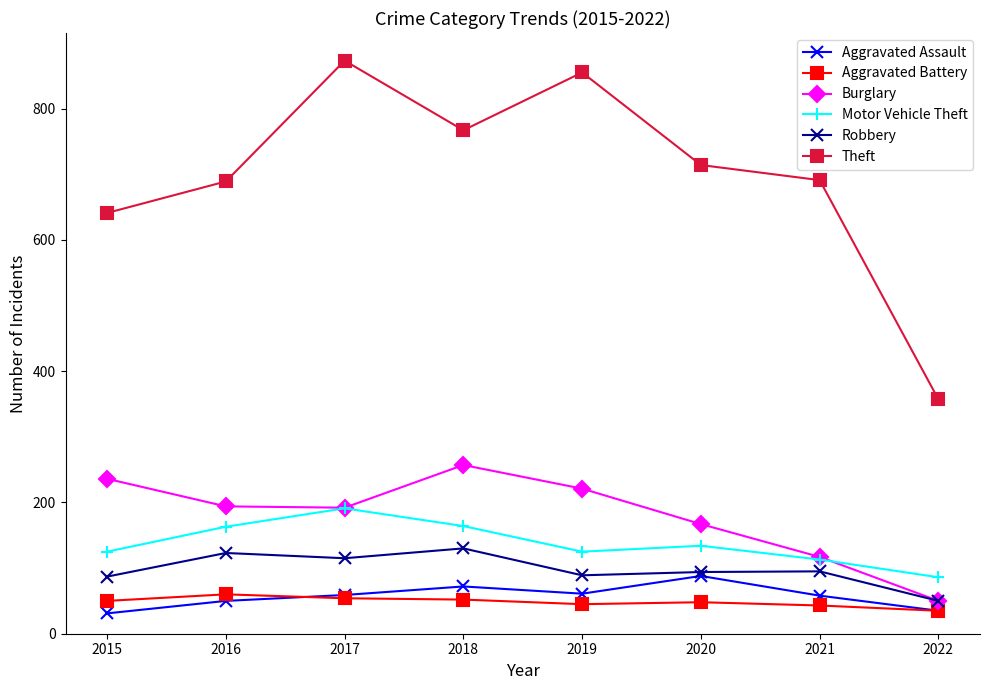

At which category does Theft reach its first local valley?

2018